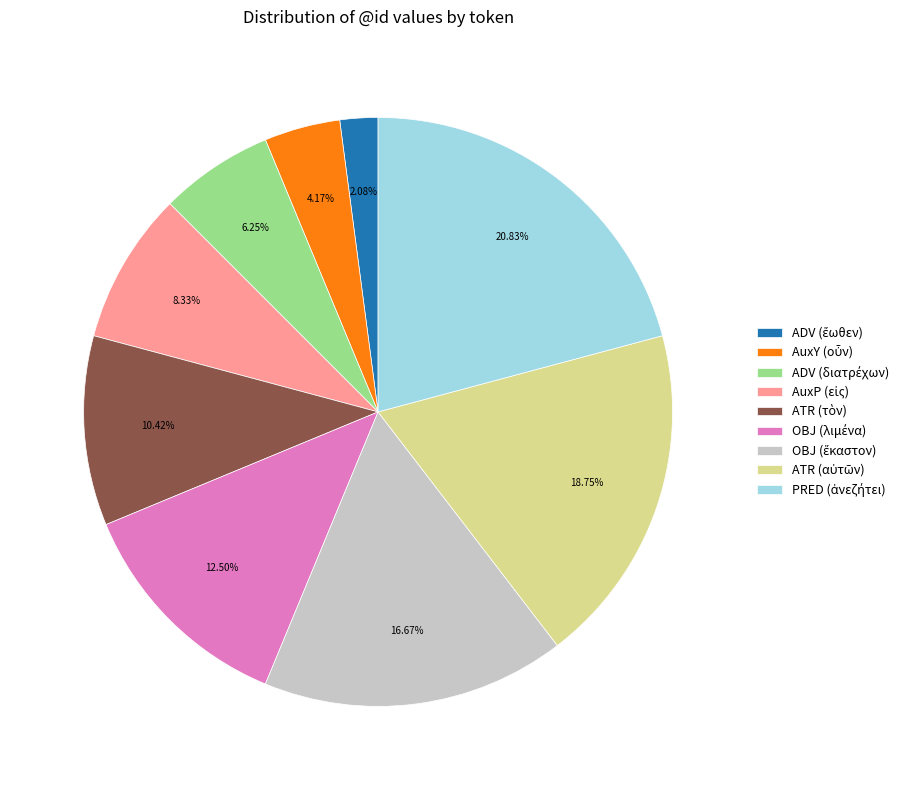

Count the number of slices in the pie.

9